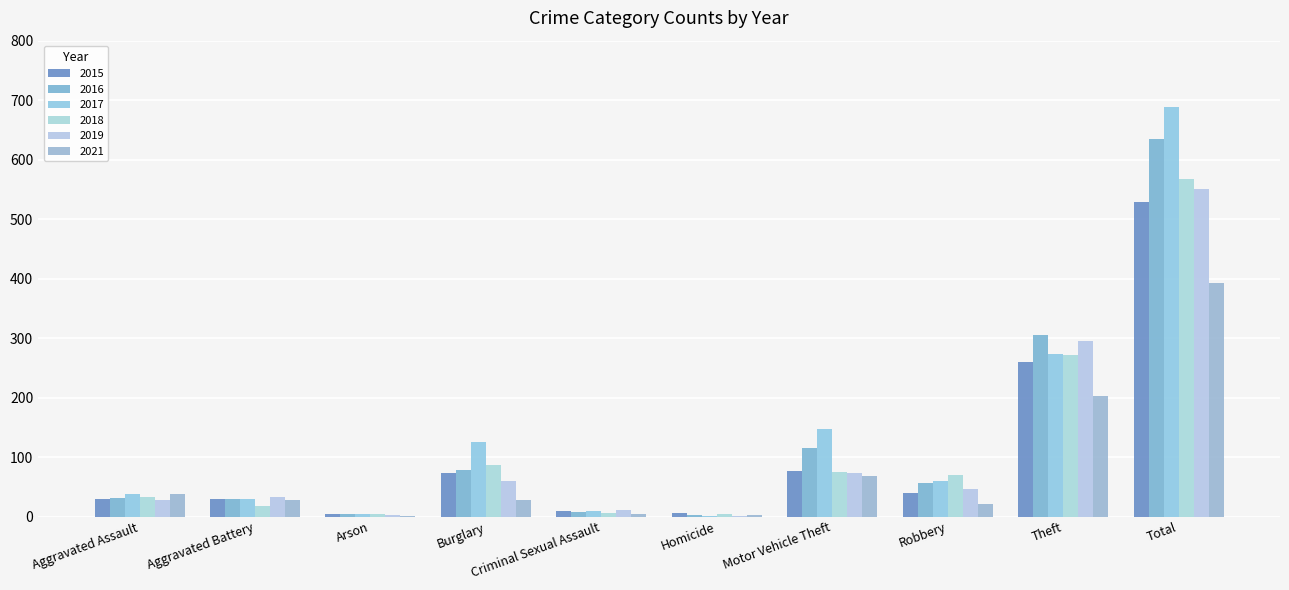

Reading left to right, extract all data points from this chart.

2015: Aggravated Assault=29	Aggravated Battery=30	Arson=4	Burglary=74	Criminal Sexual Assault=10	Homicide=6	Motor Vehicle Theft=76	Robbery=40	Theft=259	Total=528
2016: Aggravated Assault=32	Aggravated Battery=30	Arson=5	Burglary=78	Criminal Sexual Assault=7	Homicide=3	Motor Vehicle Theft=116	Robbery=57	Theft=306	Total=634
2017: Aggravated Assault=38	Aggravated Battery=30	Arson=5	Burglary=126	Criminal Sexual Assault=9	Homicide=1	Motor Vehicle Theft=148	Robbery=59	Theft=273	Total=689
2018: Aggravated Assault=33	Aggravated Battery=17	Arson=4	Burglary=87	Criminal Sexual Assault=6	Homicide=5	Motor Vehicle Theft=75	Robbery=69	Theft=271	Total=567
2019: Aggravated Assault=28	Aggravated Battery=33	Arson=3	Burglary=60	Criminal Sexual Assault=11	Homicide=1	Motor Vehicle Theft=73	Robbery=46	Theft=295	Total=550
2021: Aggravated Assault=38	Aggravated Battery=27	Arson=1	Burglary=28	Criminal Sexual Assault=5	Homicide=3	Motor Vehicle Theft=68	Robbery=21	Theft=202	Total=393